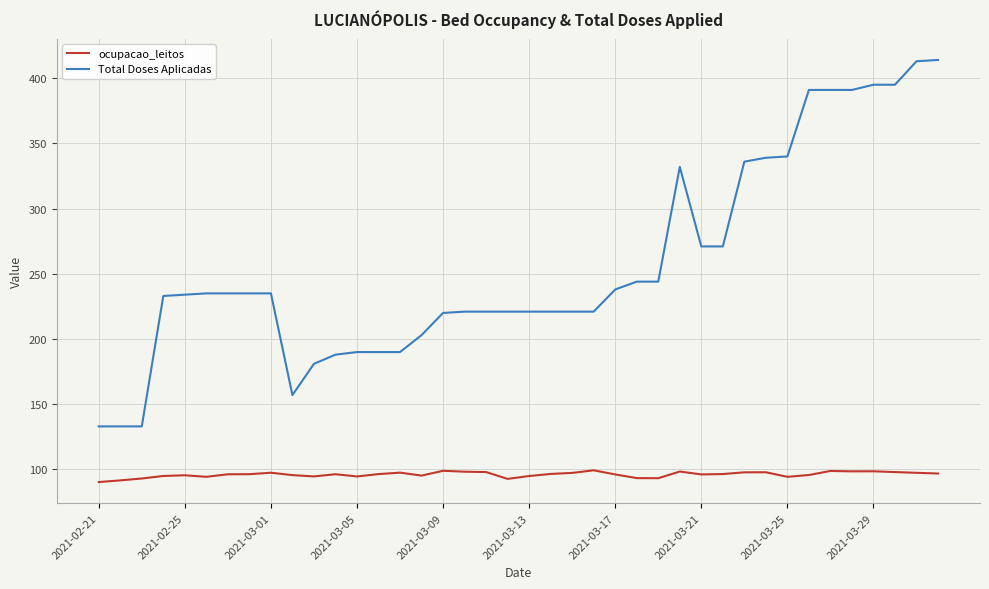

Which series has the largest total across all categories?

Total Doses Aplicadas